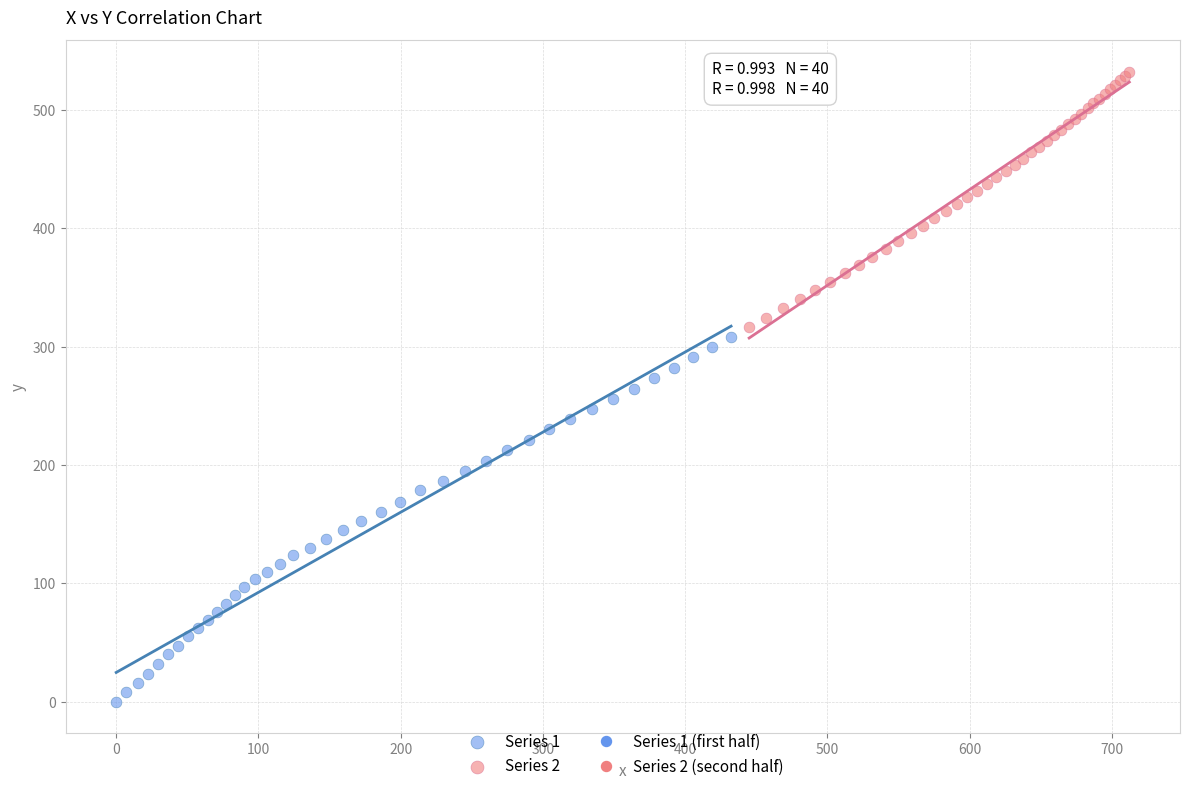

Which series has the widest spread of Y values?

Series 1